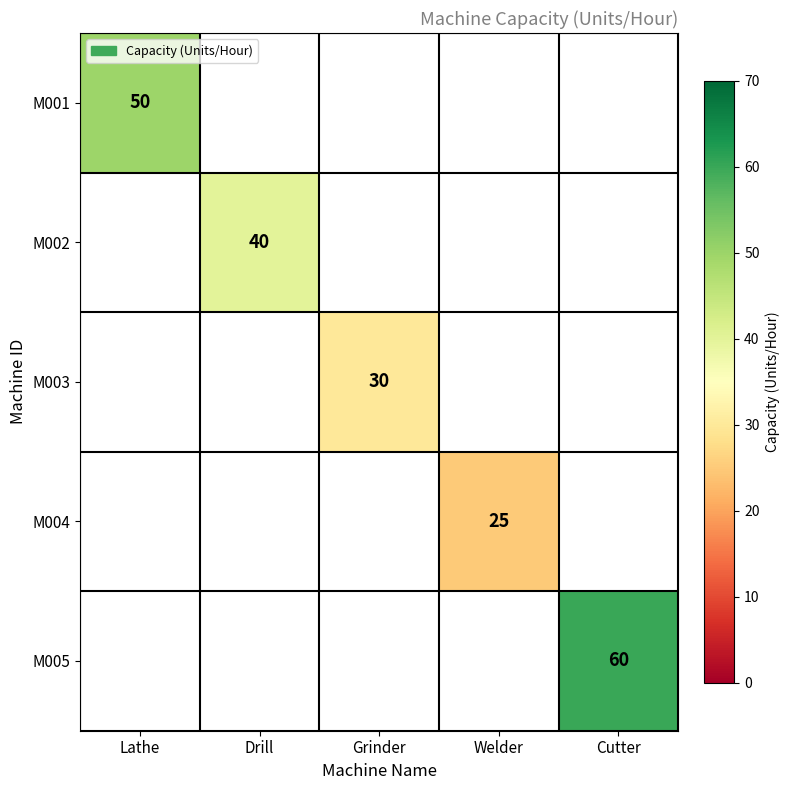

How many distinct data groups are displayed?

5